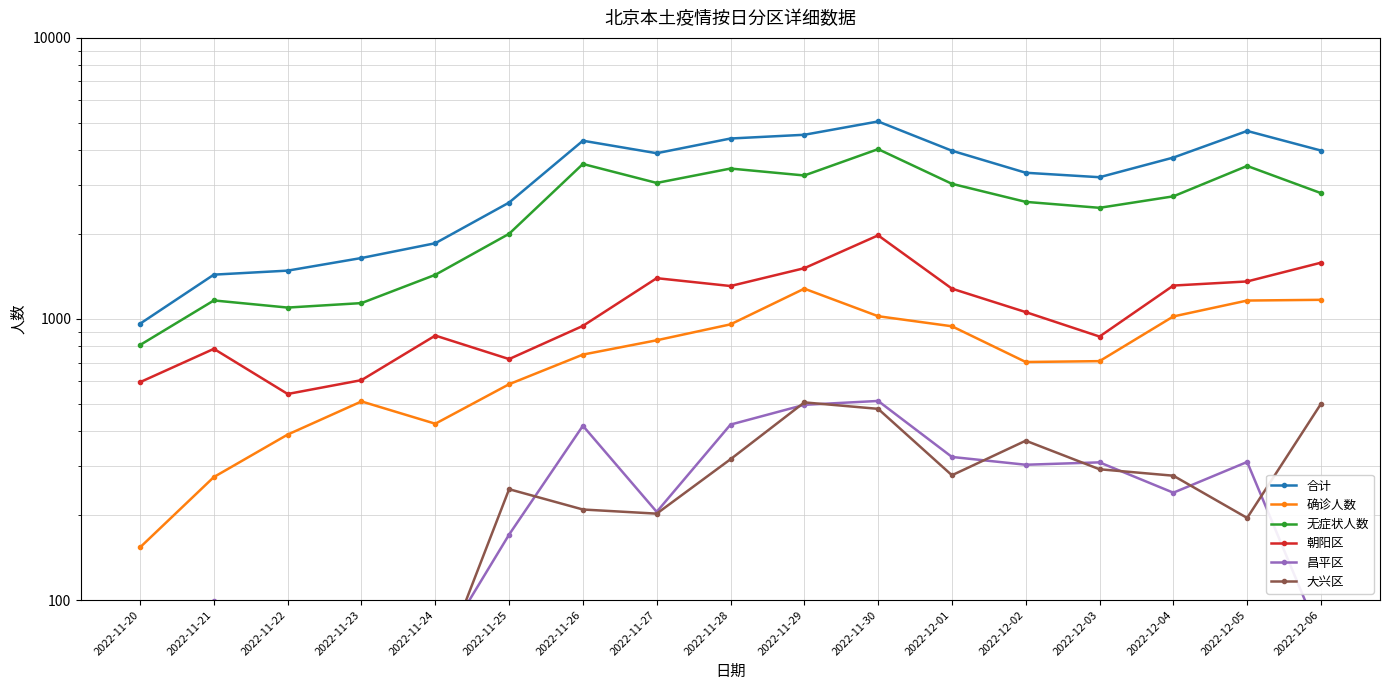

Reading right to left, transcribe all the data shown in this chart.

合计: 2022-12-06=3974	2022-12-05=4666	2022-12-04=3752	2022-12-03=3194	2022-12-02=3313	2022-12-01=3968	2022-11-30=5043	2022-11-29=4522	2022-11-28=4386	2022-11-27=3888	2022-11-26=4307	2022-11-25=2595	2022-11-24=1860	2022-11-23=1648	2022-11-22=1486	2022-11-21=1438	2022-11-20=962
确诊人数: 2022-12-06=1170	2022-12-05=1163	2022-12-04=1021	2022-12-03=708	2022-12-02=703	2022-12-01=942	2022-11-30=1023	2022-11-29=1282	2022-11-28=957	2022-11-27=840	2022-11-26=747	2022-11-25=586	2022-11-24=424	2022-11-23=509	2022-11-22=388	2022-11-21=274	2022-11-20=154
无症状人数: 2022-12-06=2804	2022-12-05=3503	2022-12-04=2731	2022-12-03=2486	2022-12-02=2610	2022-12-01=3026	2022-11-30=4020	2022-11-29=3240	2022-11-28=3429	2022-11-27=3048	2022-11-26=3560	2022-11-25=2009	2022-11-24=1436	2022-11-23=1139	2022-11-22=1098	2022-11-21=1164	2022-11-20=808
朝阳区: 2022-12-06=1586	2022-12-05=1360	2022-12-04=1315	2022-12-03=866	2022-12-02=1058	2022-12-01=1282	2022-11-30=1984	2022-11-29=1516	2022-11-28=1310	2022-11-27=1397	2022-11-26=945	2022-11-25=720	2022-11-24=873	2022-11-23=606	2022-11-22=541	2022-11-21=783	2022-11-20=596
昌平区: 2022-12-06=73	2022-12-05=310	2022-12-04=241	2022-12-03=309	2022-12-02=303	2022-12-01=323	2022-11-30=511	2022-11-29=495	2022-11-28=421	2022-11-27=206	2022-11-26=417	2022-11-25=171	2022-11-24=63	2022-11-23=82	2022-11-22=90	2022-11-21=99	2022-11-20=60
大兴区: 2022-12-06=499	2022-12-05=196	2022-12-04=277	2022-12-03=292	2022-12-02=369	2022-12-01=278	2022-11-30=479	2022-11-29=505	2022-11-28=317	2022-11-27=203	2022-11-26=210	2022-11-25=248	2022-11-24=52	2022-11-23=69	2022-11-22=42	2022-11-21=49	2022-11-20=39